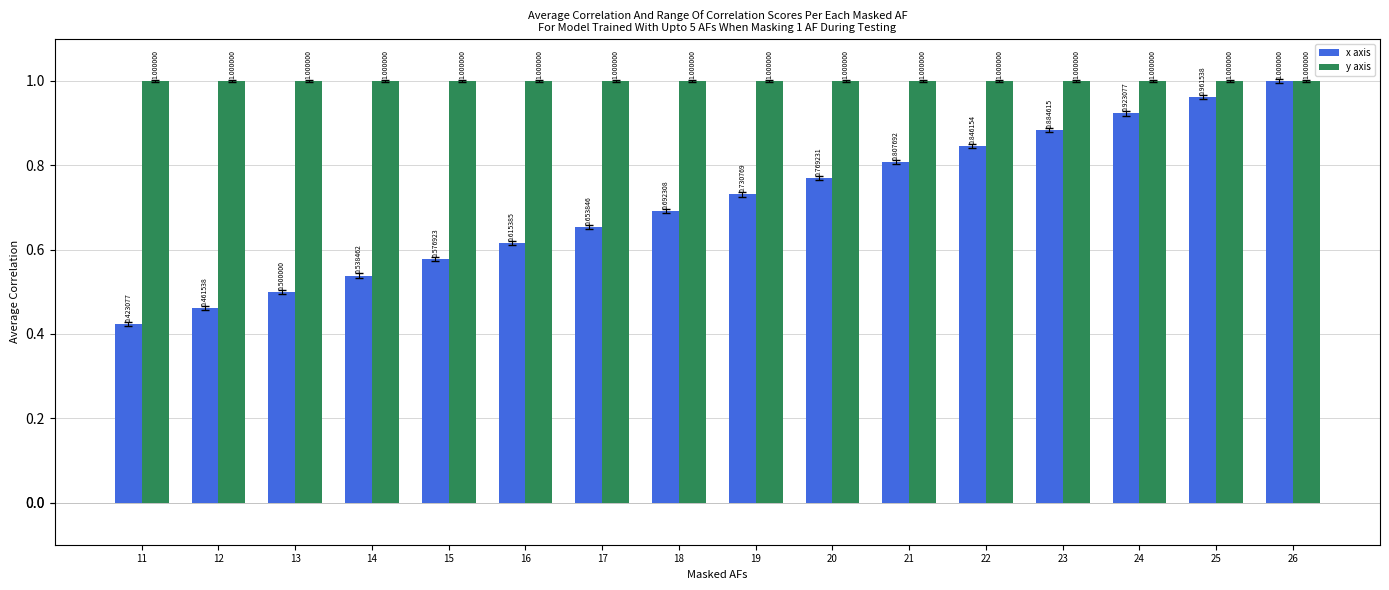

List the series in order of their overall mean, highest first.

y axis, x axis